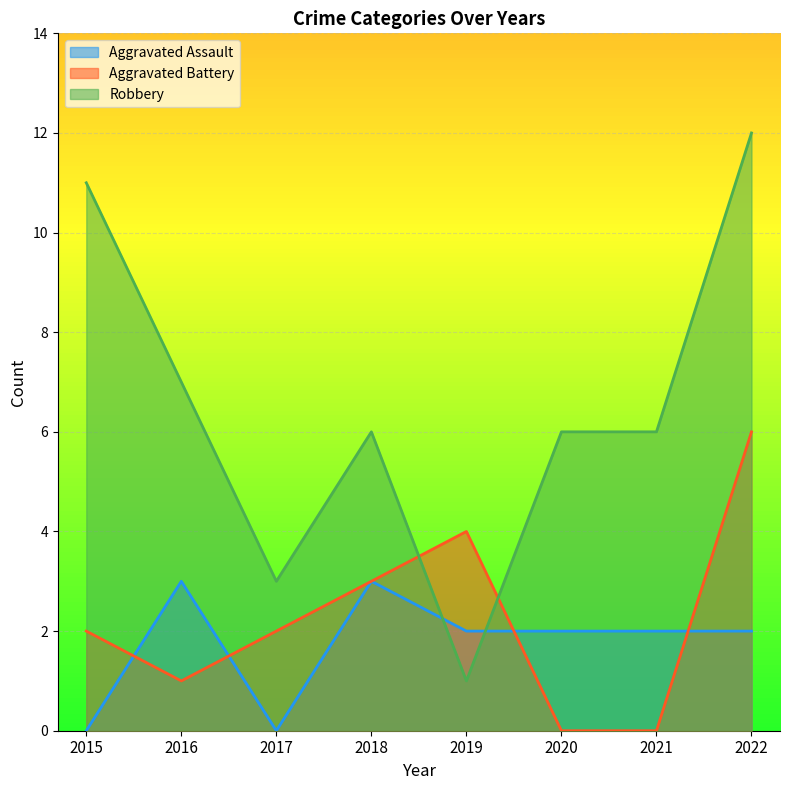

Rank the series at 2021 from highest to lowest value.

Robbery, Aggravated Assault, Aggravated Battery